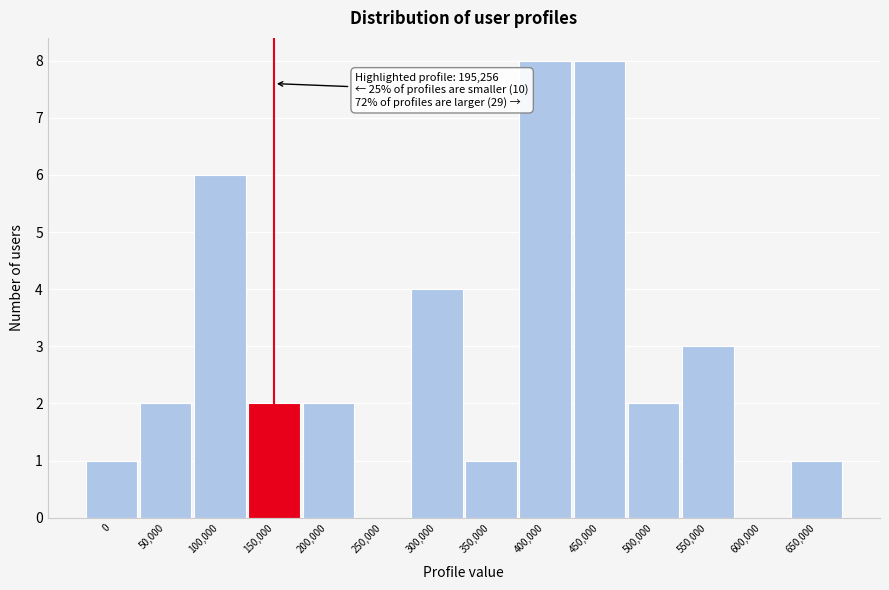

Reading right to left, transcribe all the data shown in this chart.

650,000=1	600,000=0	550,000=3	500,000=2	450,000=8	400,000=8	350,000=1	300,000=4	250,000=0	200,000=2	150,000=2	100,000=6	50,000=2	0=1